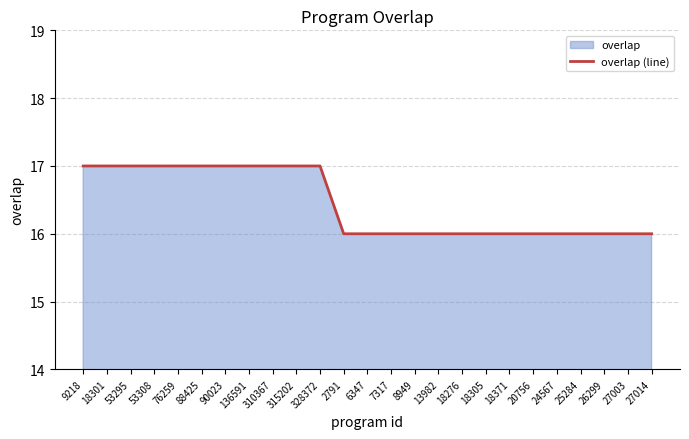

Does the chart display data point markers on the line(s)?

No